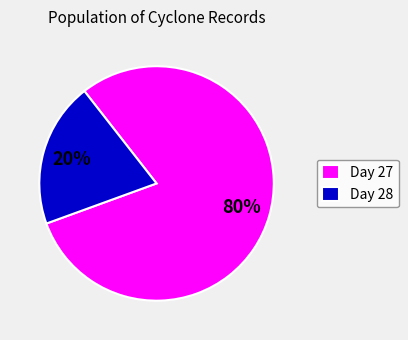

Which slice is the smallest?

Day 28